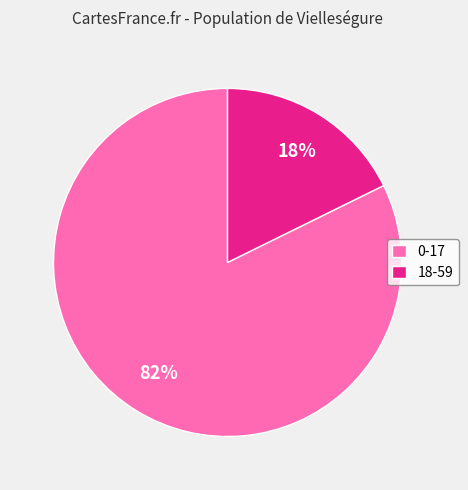

Is it true that 18-59 is 27% of the pie?

False